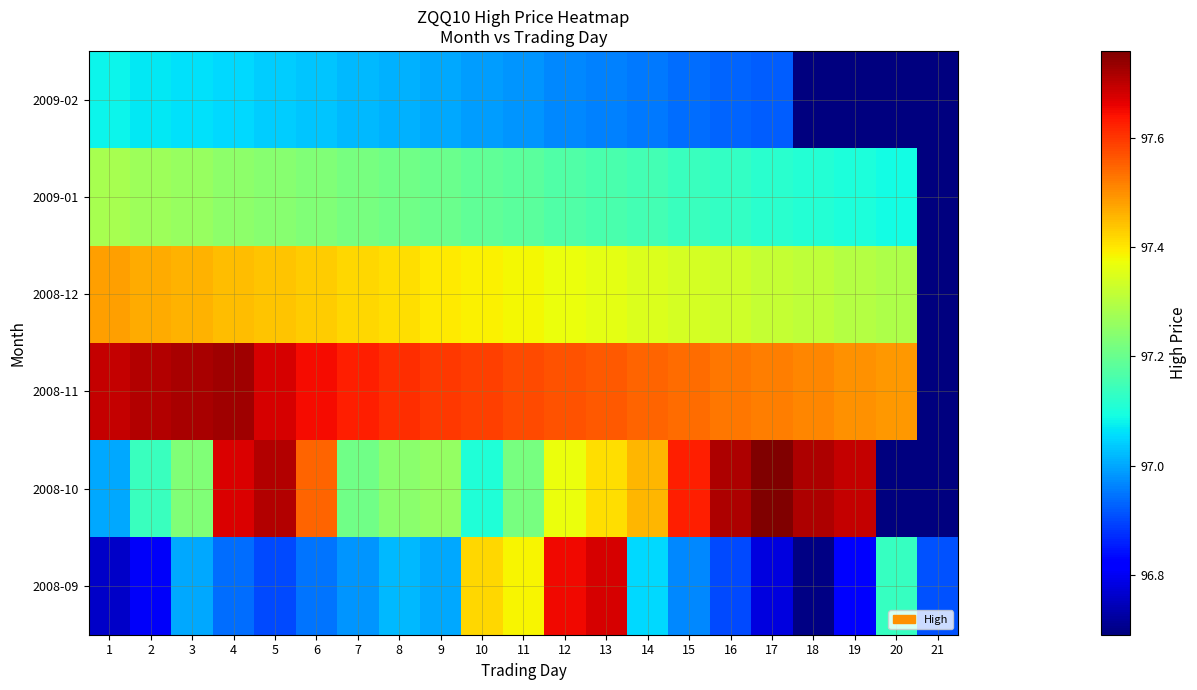

What is the sum of the 2008-12 values at 13 and 6?

194.8